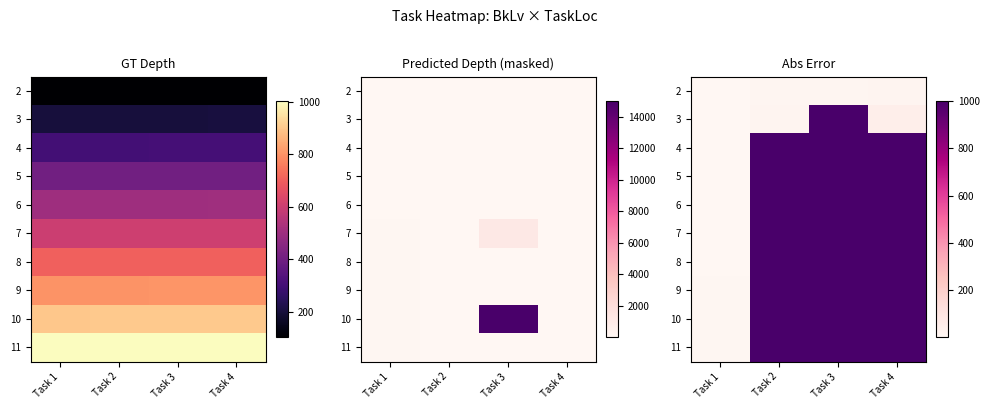

Which has a higher value, Task 1 or Task 3?

Task 3